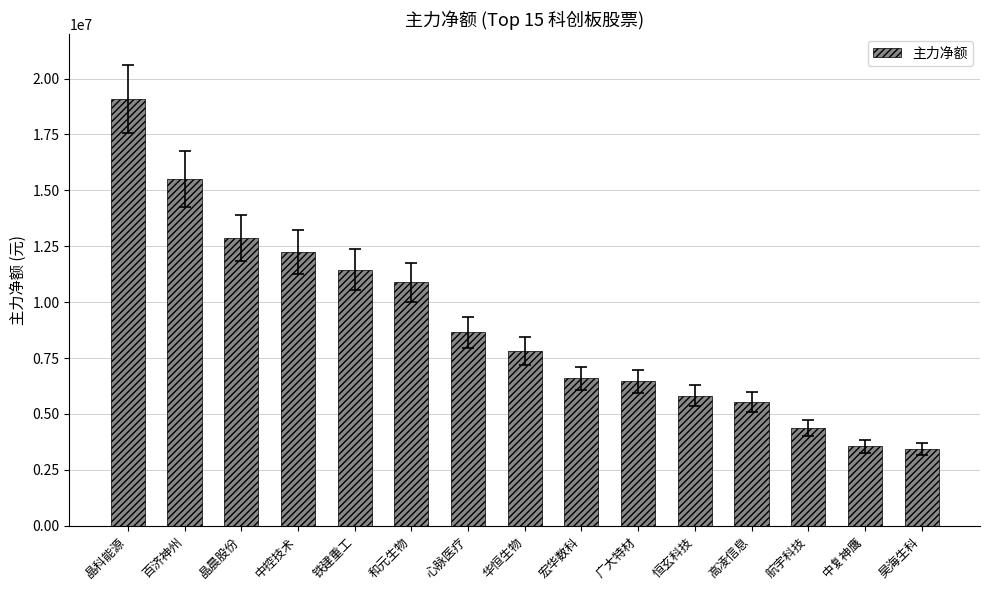

Reading left to right, transcribe all the data shown in this chart.

19086422	15510197	12883438	12261089	11452628	10887149	8663763	7837110	6594509	6470599	5818372	5541682	4361853	3558380	3445383